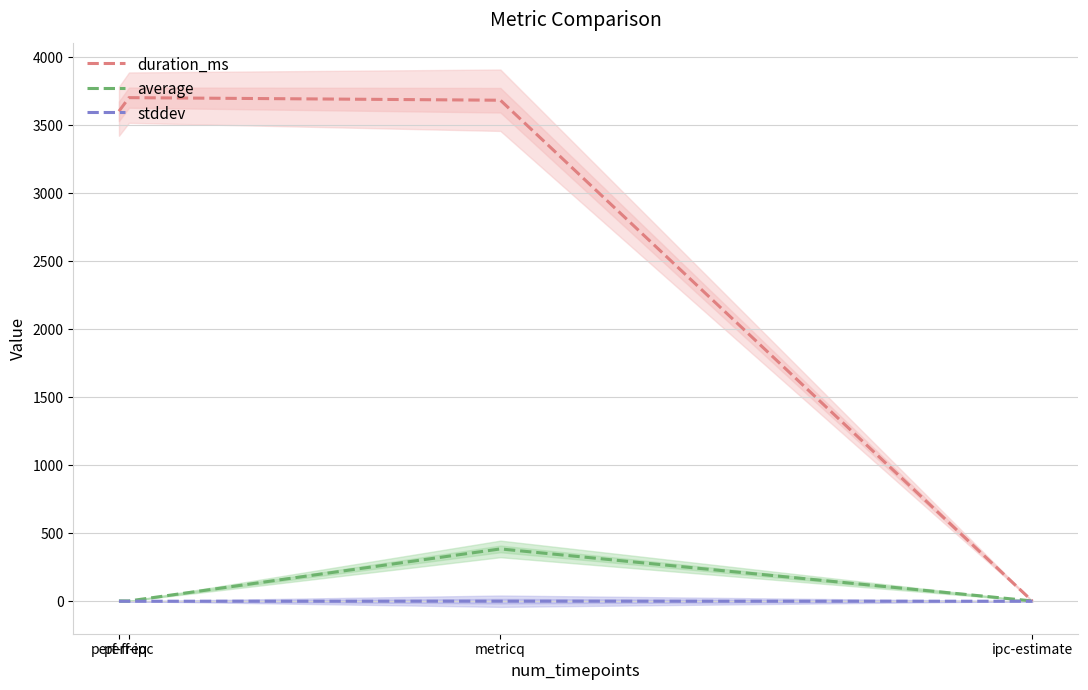

What are all the series names shown in the legend?

duration_ms, average, stddev